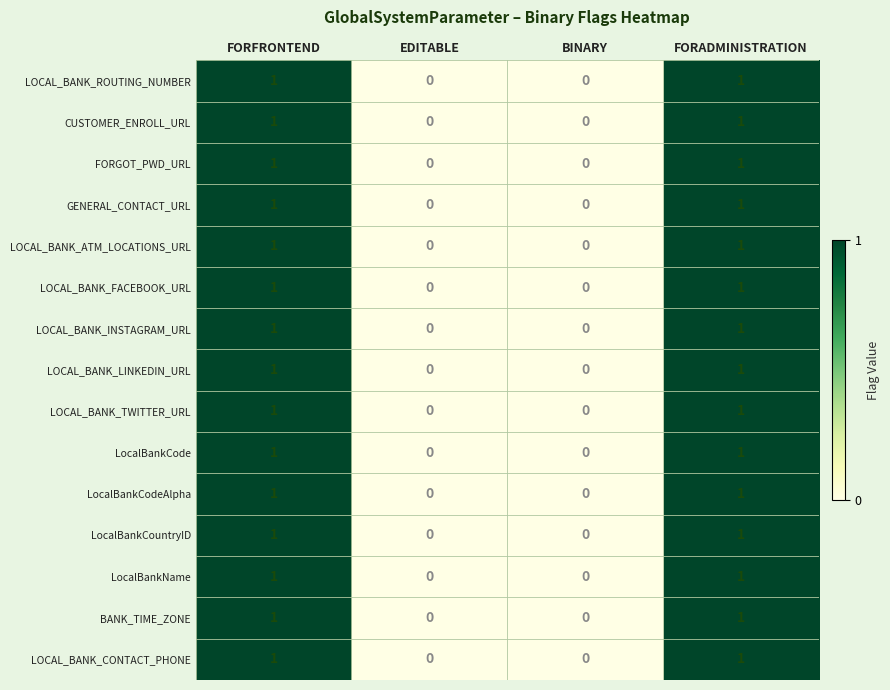

What is the total value across all series at FORADMINISTRATION?

15